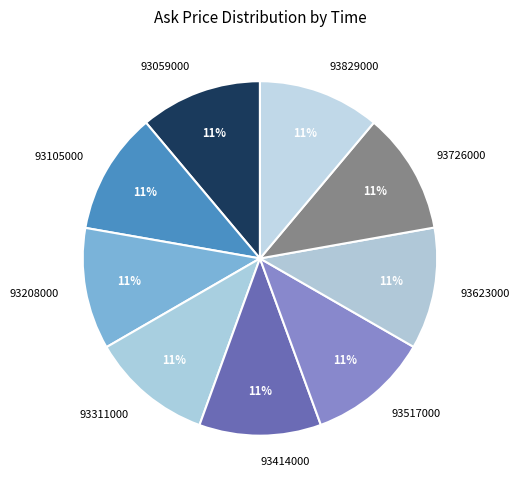

Do 93829000 and 93726000 together represent more than half of the pie?

No